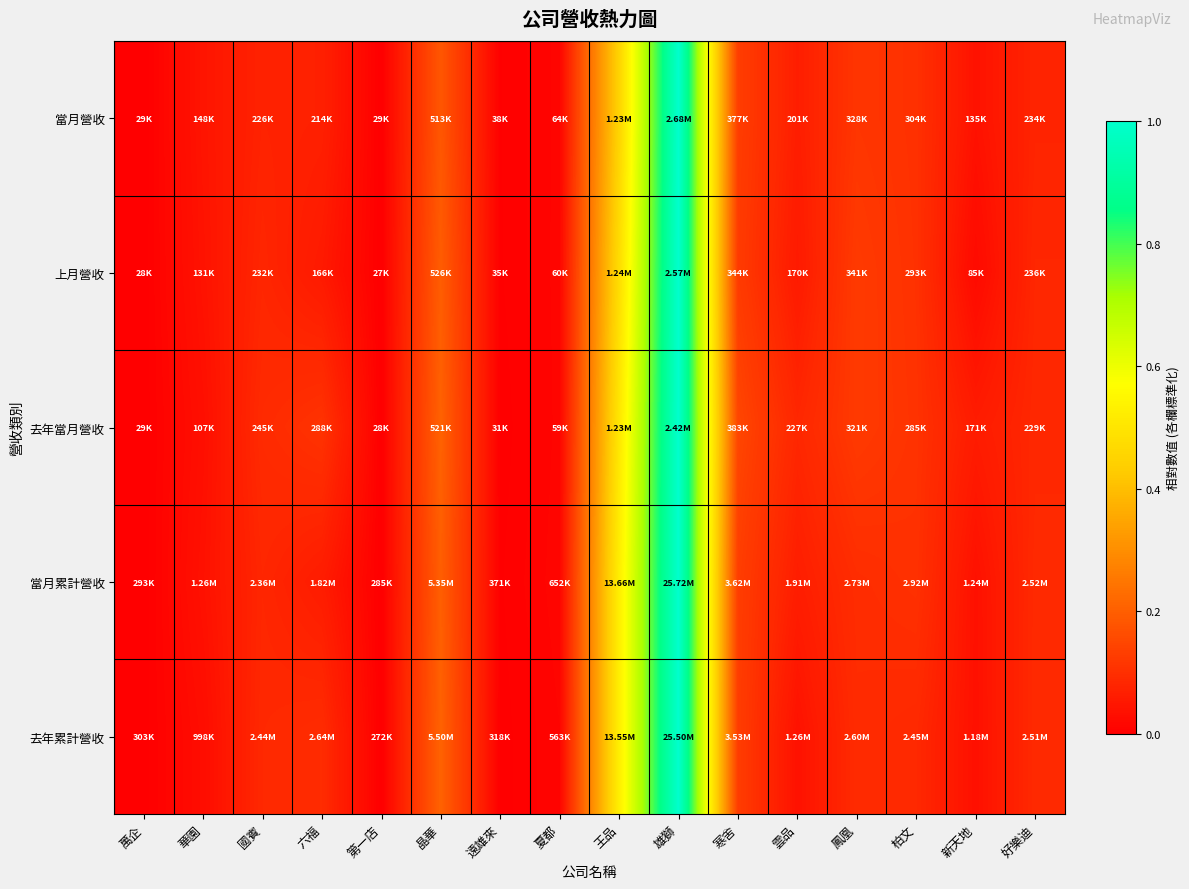

Count the number of categories in the chart.

16